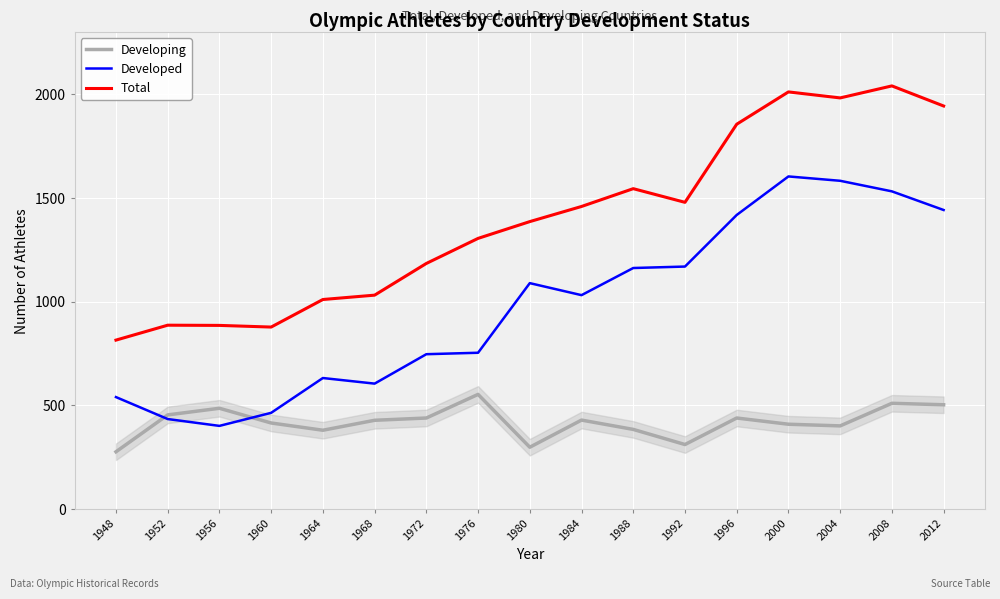

What is the difference between the highest and lowest values at 1956?

485